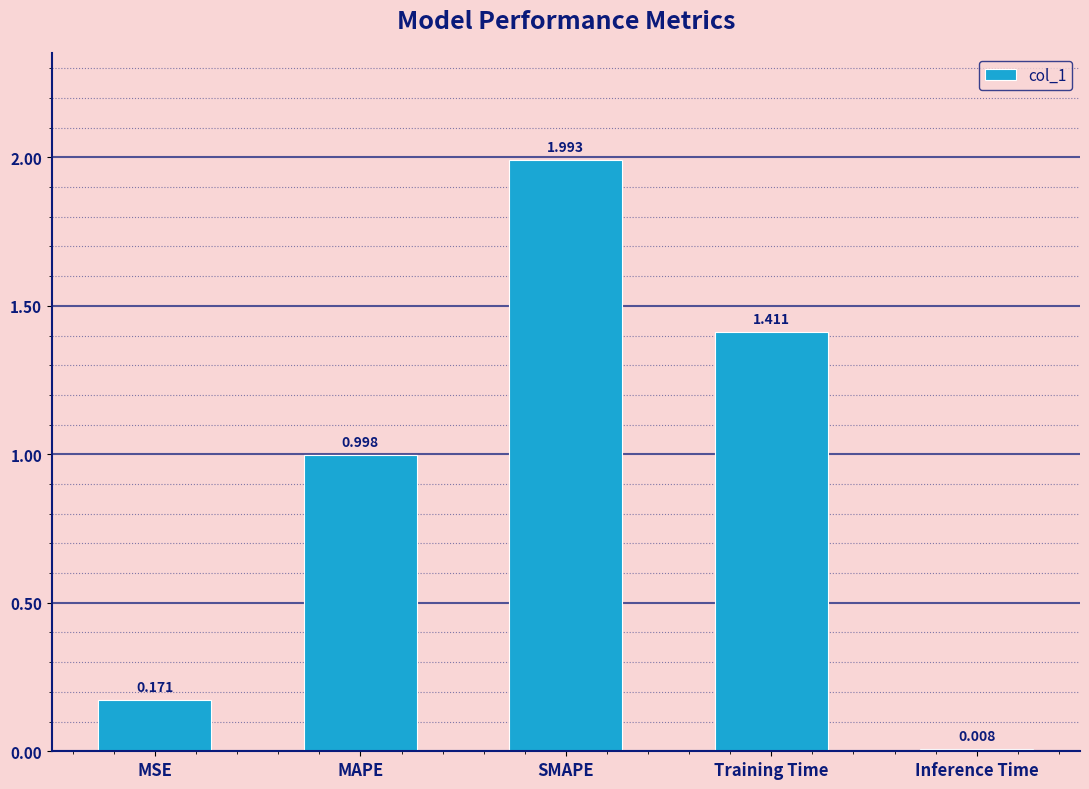

True or false: the data shows 1.0 at SMAPE.

False